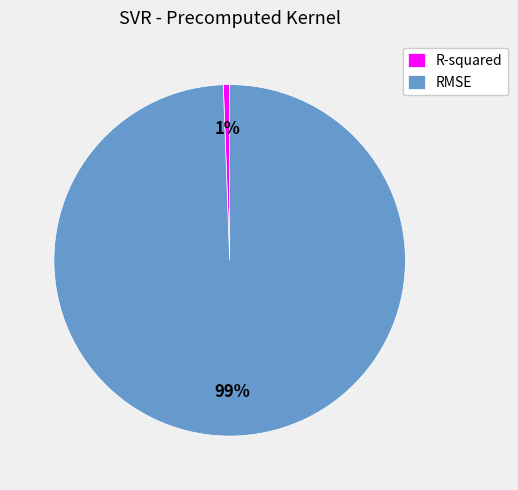

Rank the categories by value from highest to lowest.

RMSE, R-squared